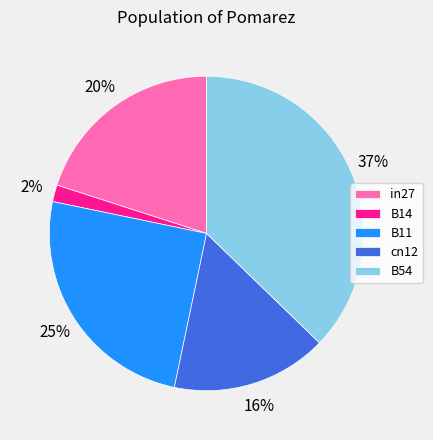

How many slices are in this pie chart?

5